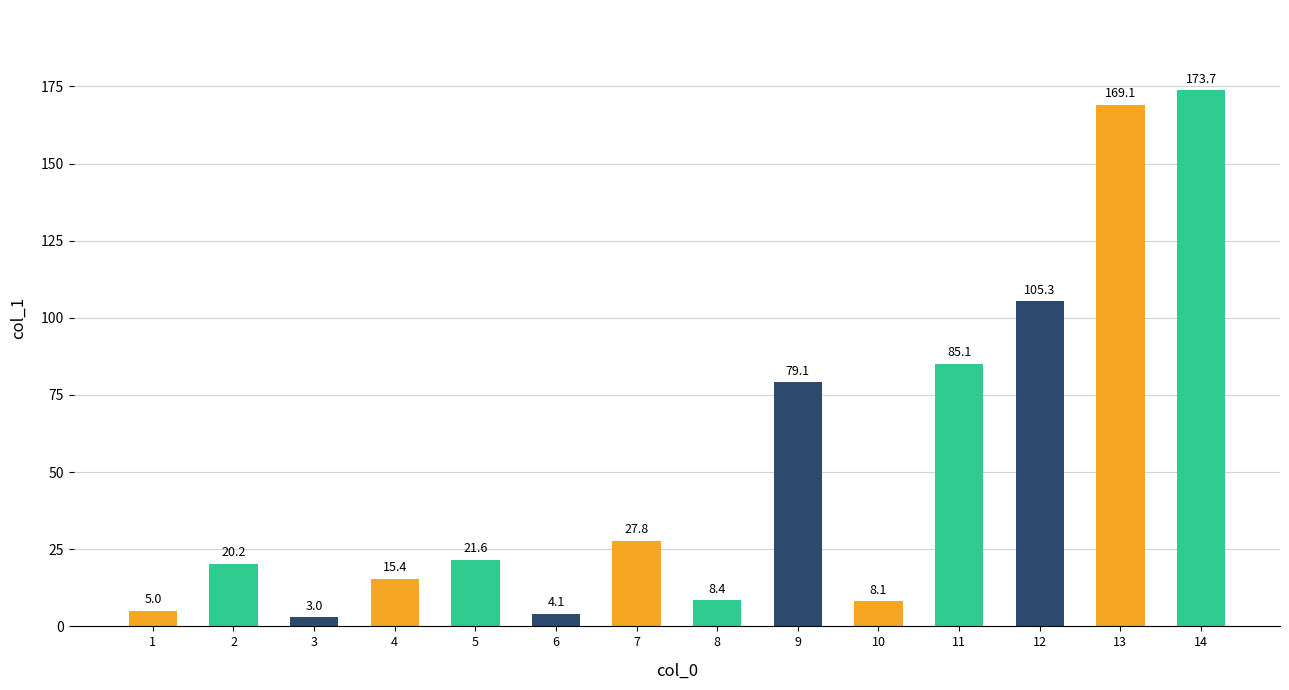

Read the value at 5.

21.6